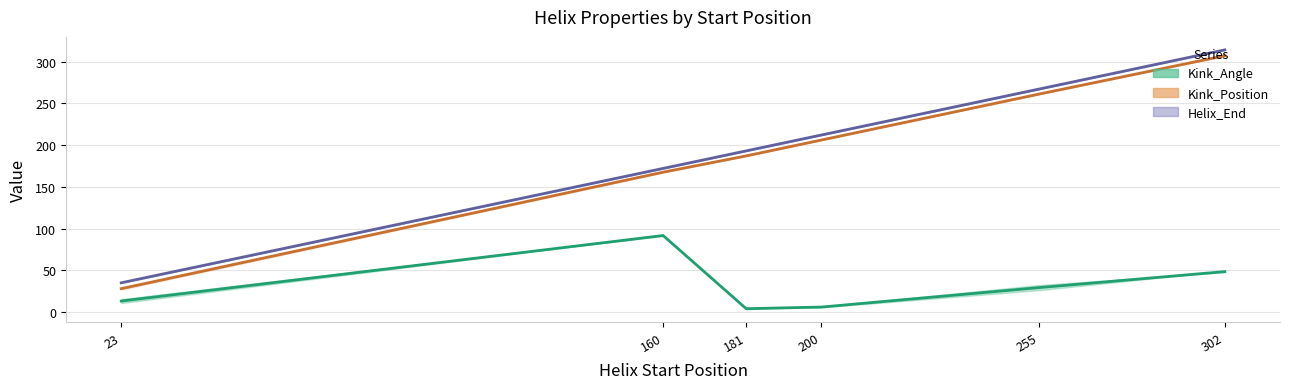

Is this an area chart (filled region under the line)?

No